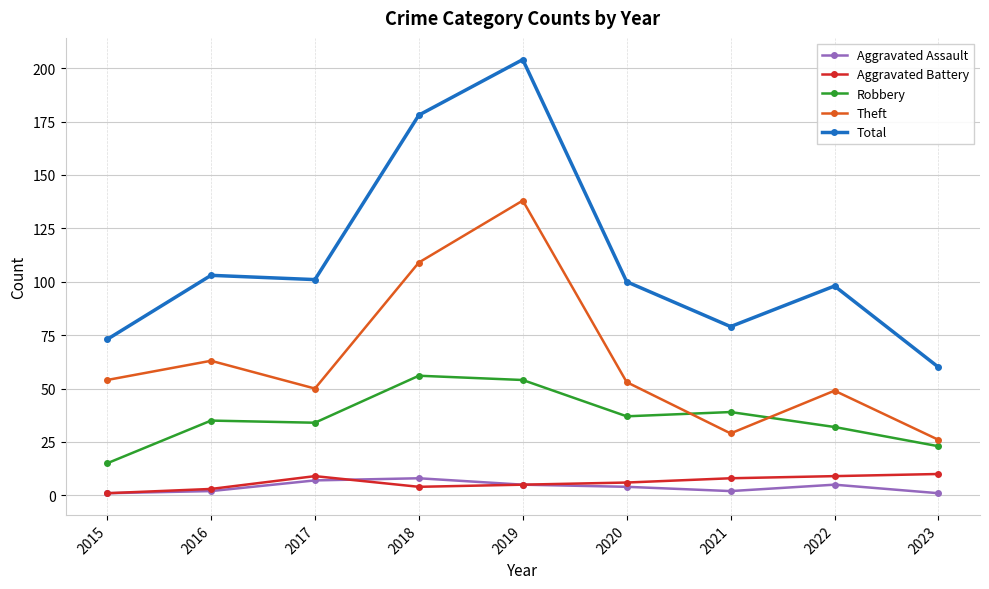

What is the minimum value shown in the chart?

1